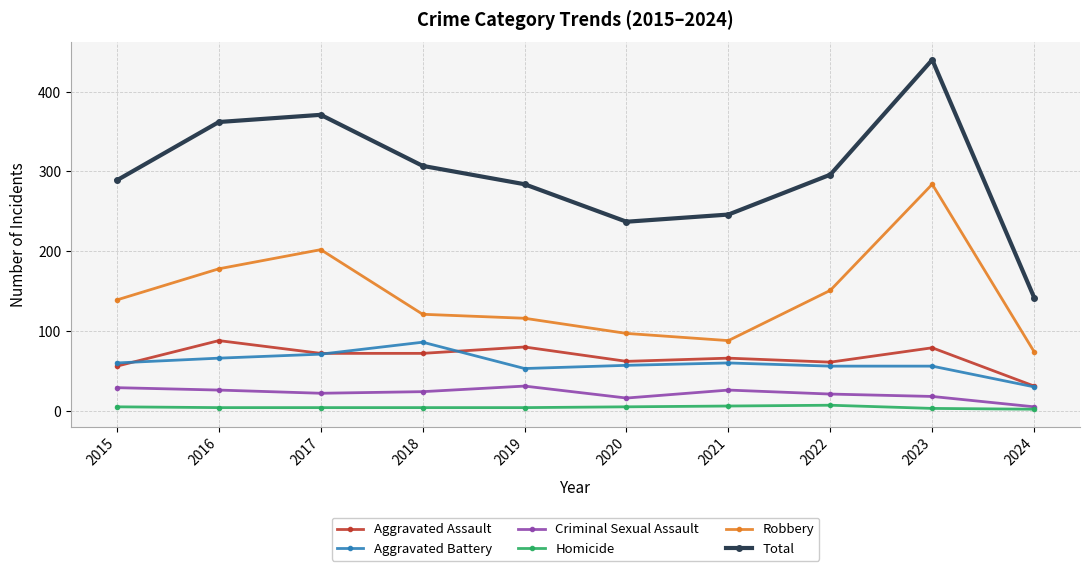

Where is the first local maximum for Total?

2017